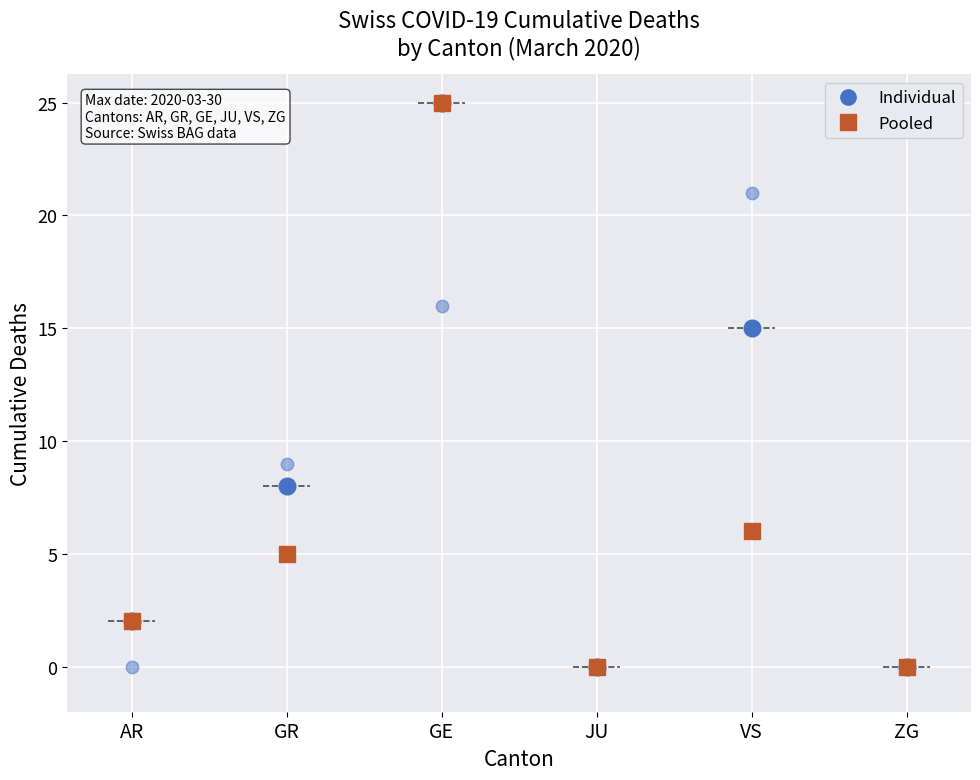

True or false: JU and GR cross at least once.

False